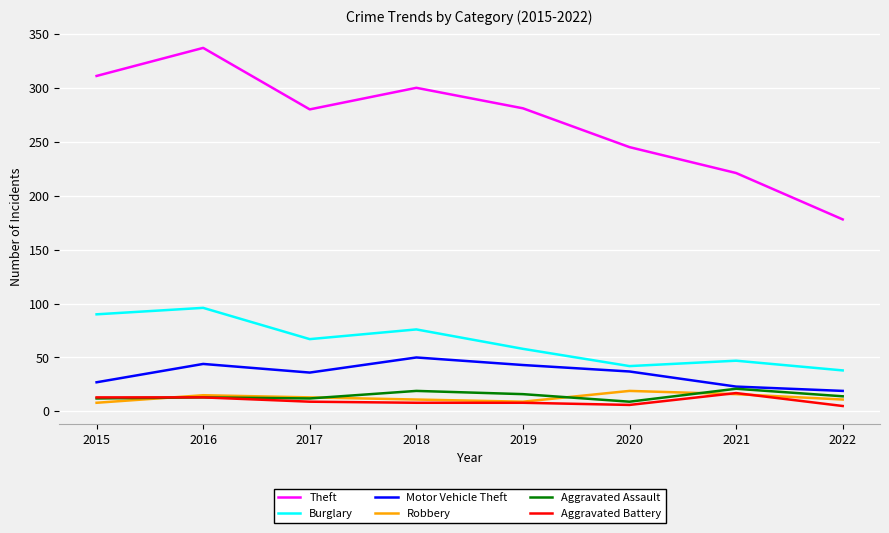

How many lines are shown in the chart?

6